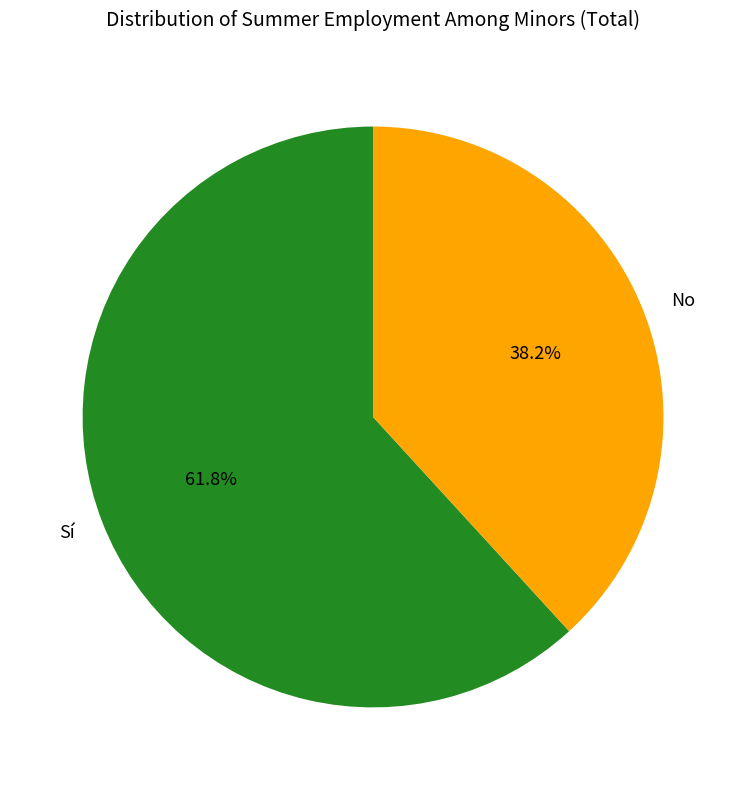

What percentage is the No slice, to the nearest percent?

38%